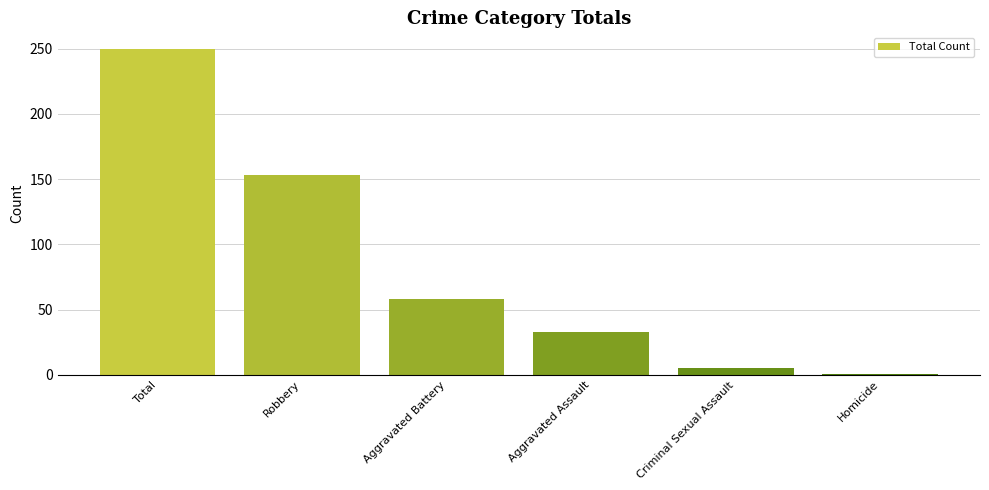

True or false: the data shows 33 at Aggravated Assault.

True